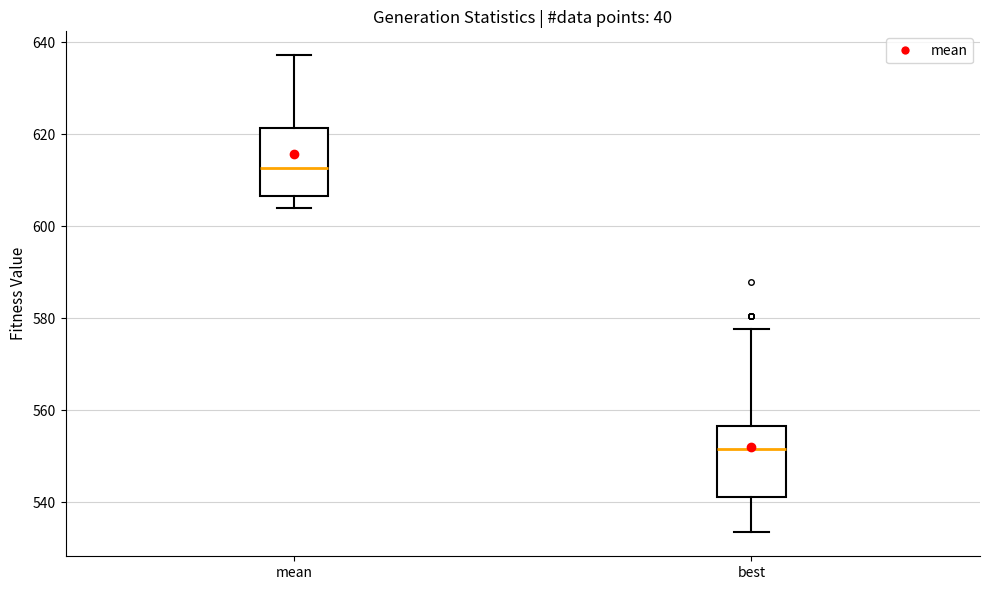

Reading left to right, read every box against the y-axis: the position of its median line, the range the box covers, and the ends of its whiskers. The values are not printed on the chart, so give them approximately, as read against the axis.

mean: median 612, box 606 to 622, whiskers 604 to 638
best: median 552, box 542 to 556, whiskers 534 to 578